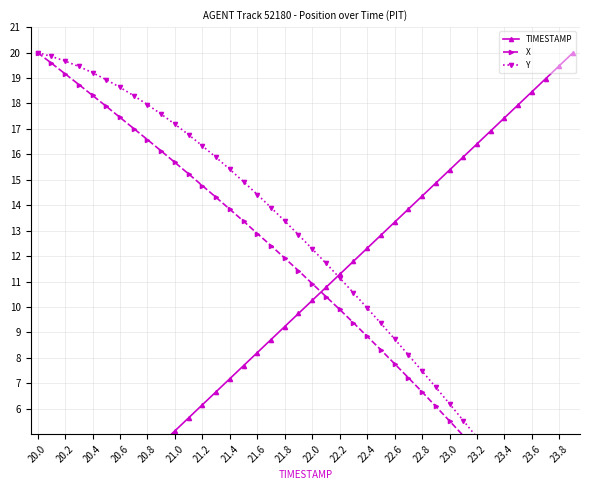

Which series has the largest total across all categories?

Y